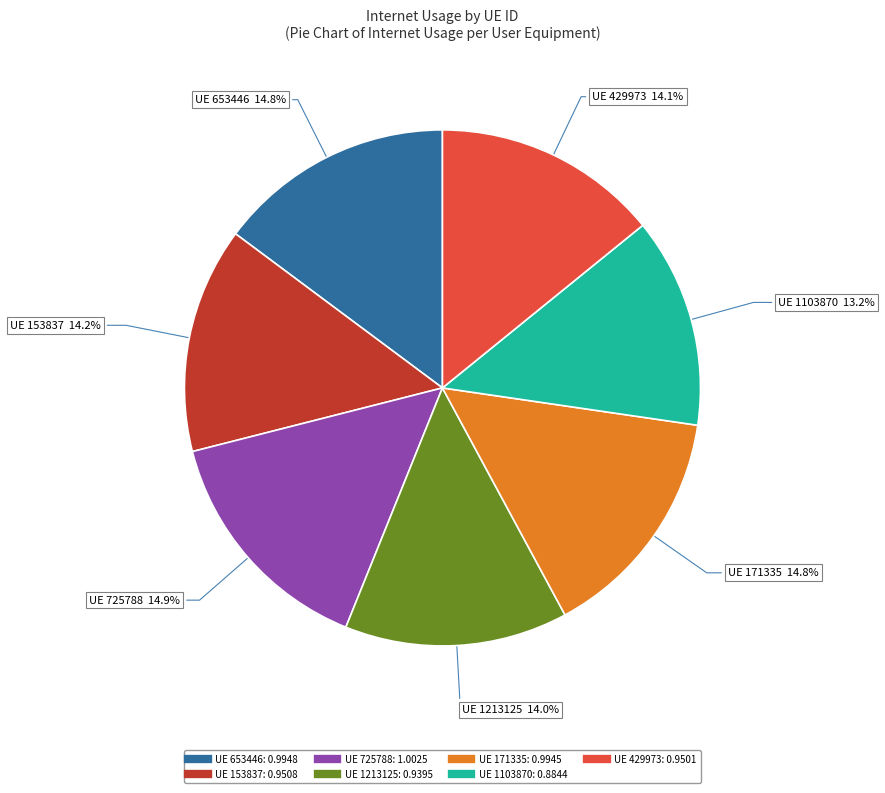

Does any single category account for the majority?

No